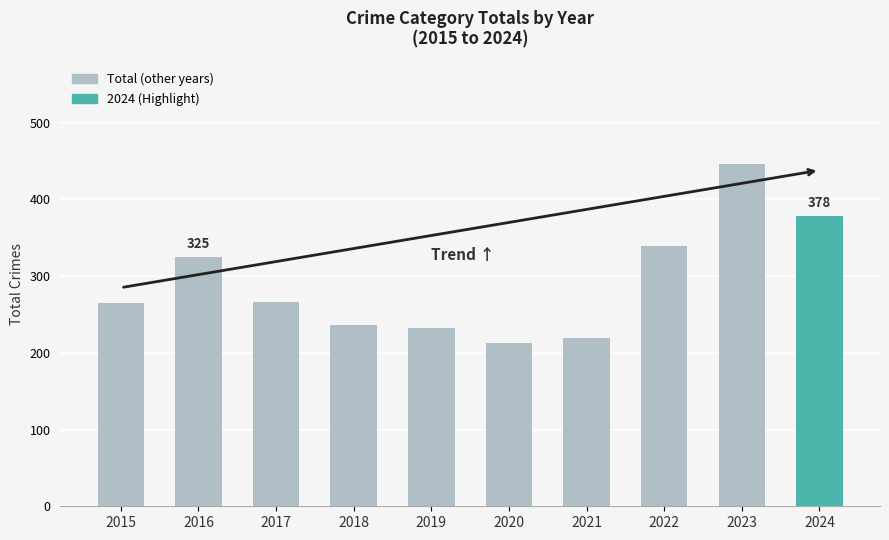

The value at 2020 is 213. True or false?

True